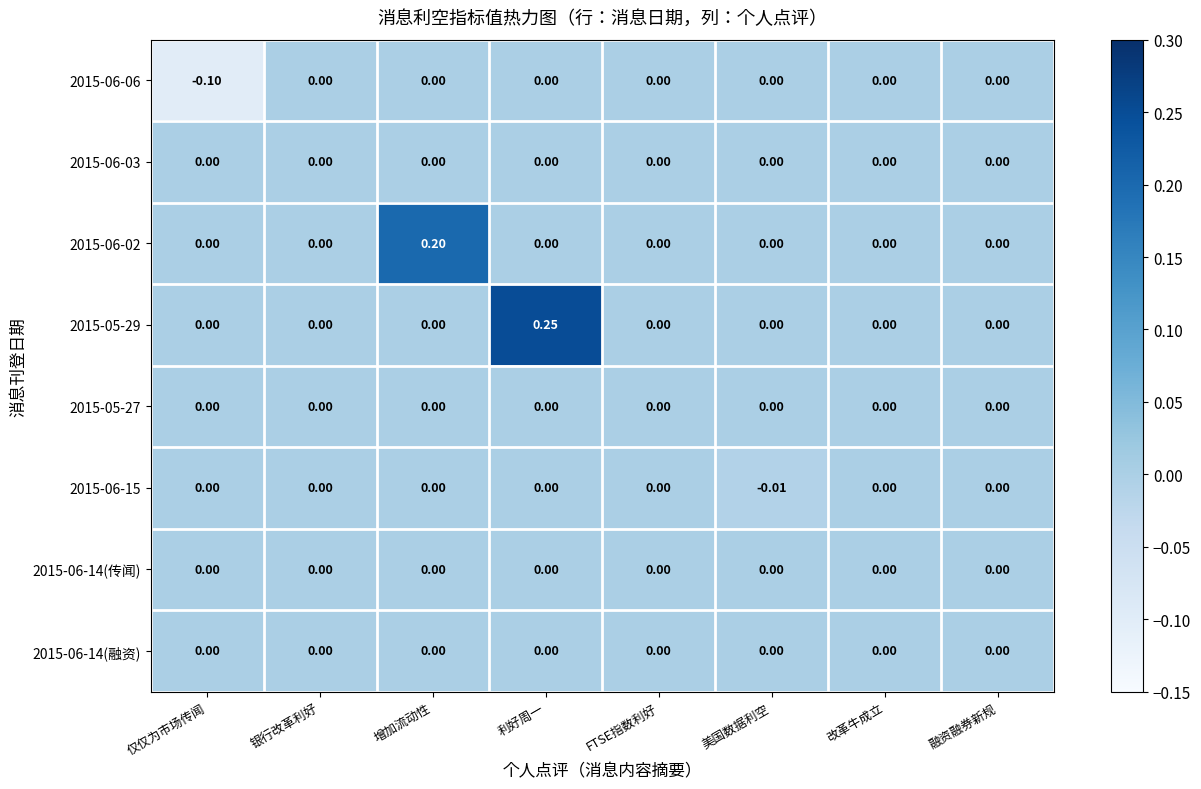

At which category is the sum across all series the highest?

利好周一